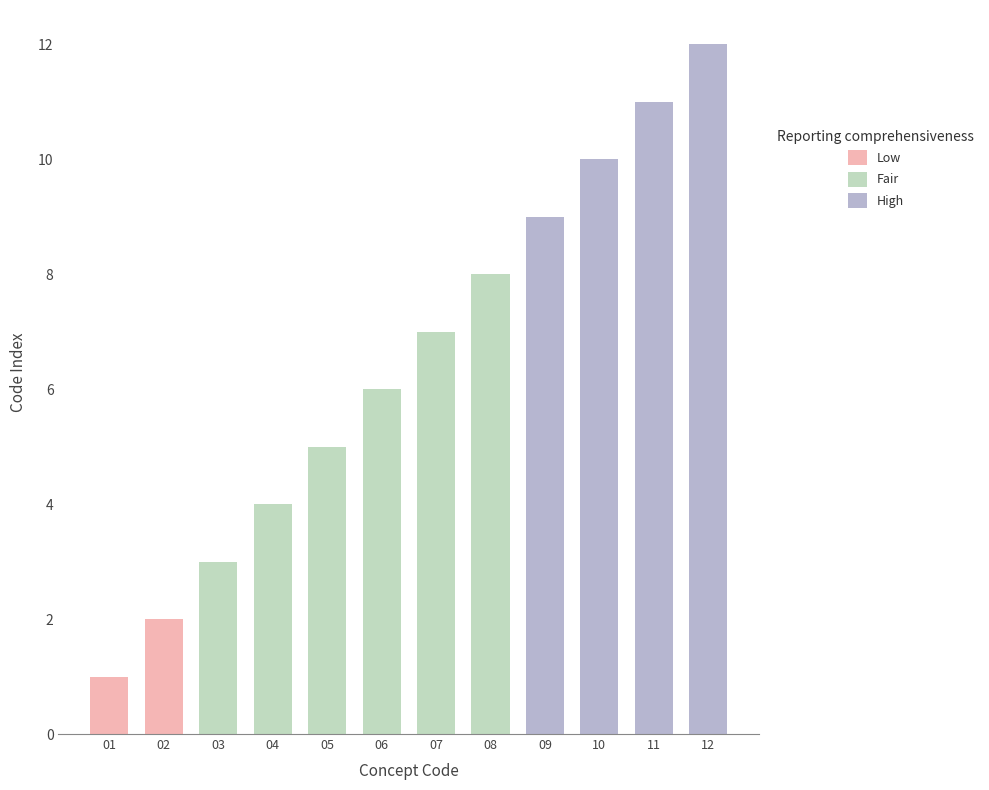

What is the sum of all values?

78